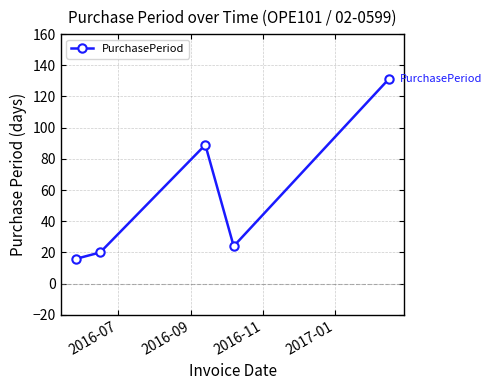

Reading right to left, what are all the values shown in this chart?

131	24	89	20	16